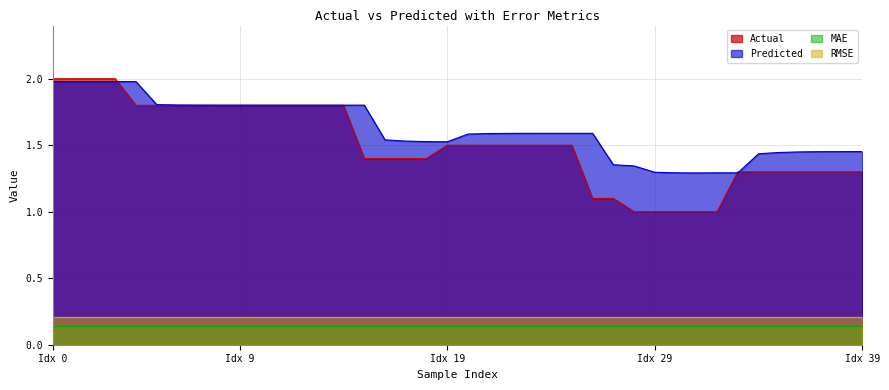

What is the difference between the Actual values at 15 and 32?

0.4